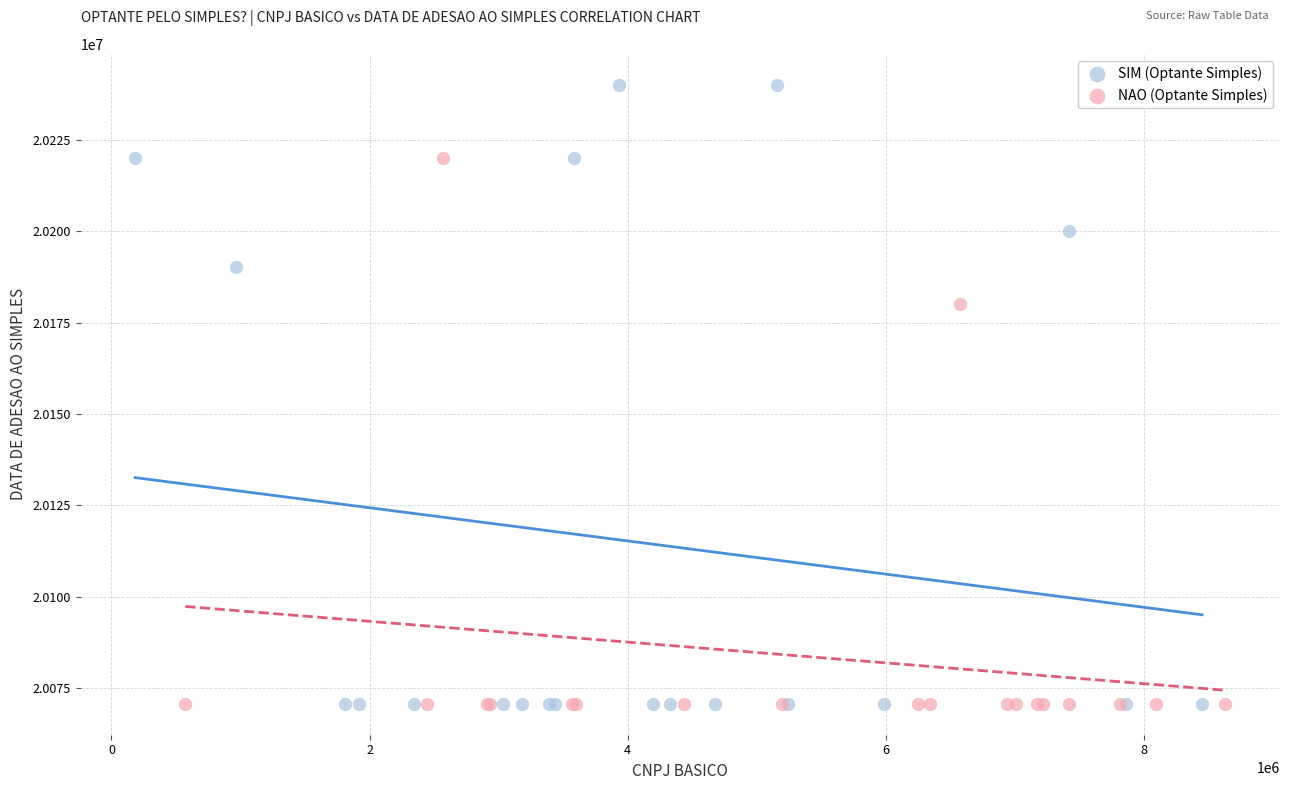

Which series has the largest Y range (max minus min)?

SIM (Optante Simples)